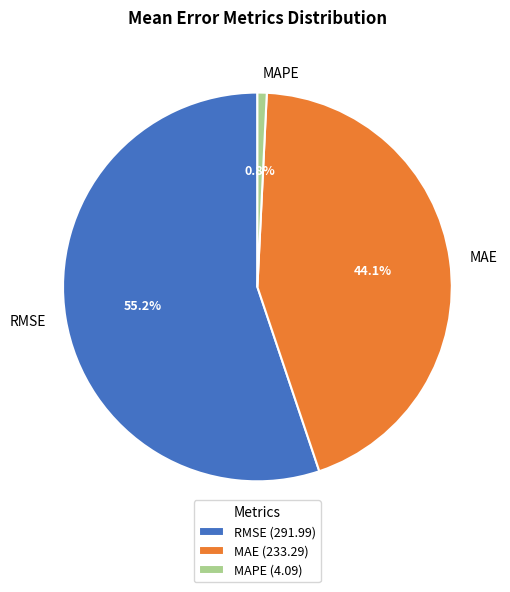

Which category has the biggest portion of the pie?

RMSE